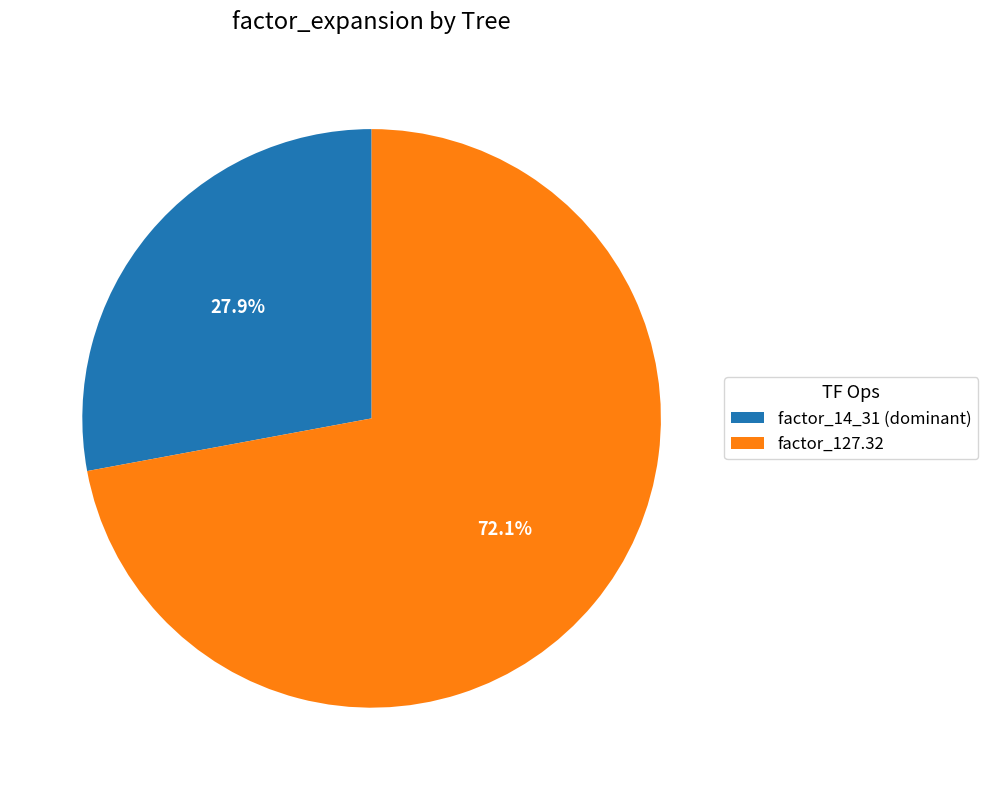

Which category has the smallest portion of the pie?

factor_14_31 (dominant)